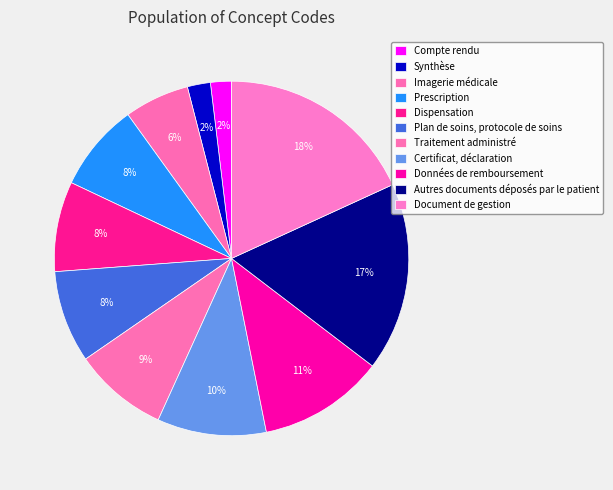

The Autres documents déposés par le patient slice represents 4% of the pie. True or false?

False